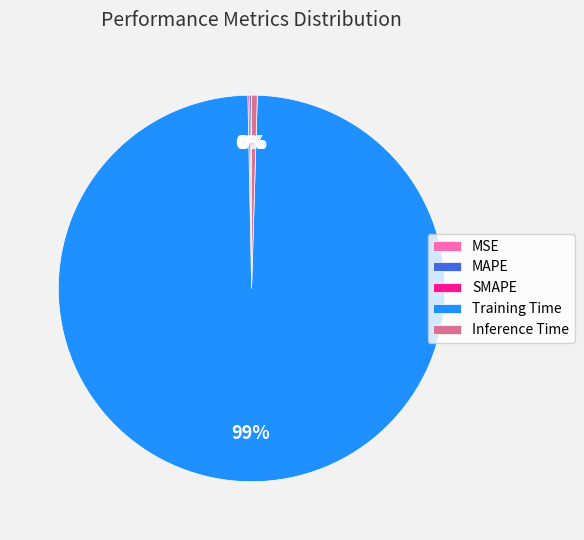

To the nearest percent, what is the average slice percentage?

20%